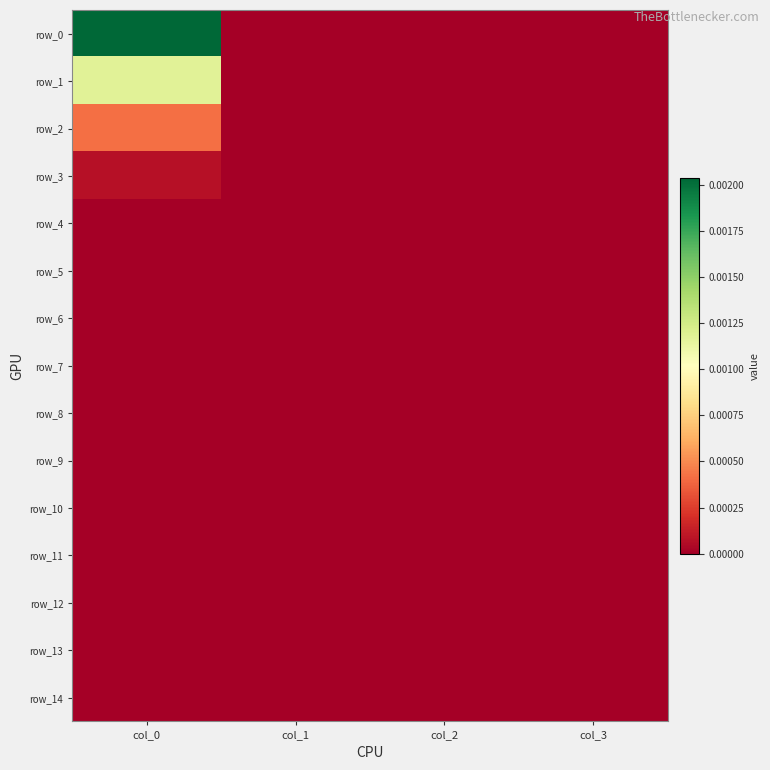

How many series are shown in this chart?

15